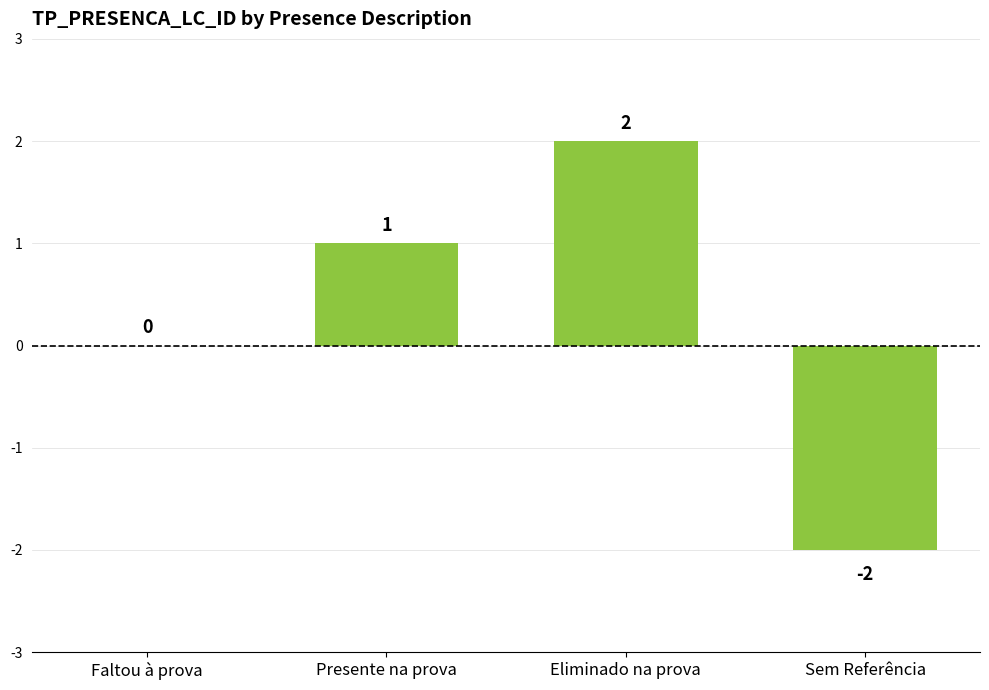

Reading right to left, extract all data points from this chart.

Sem Referência=-2	Eliminado na prova=2	Presente na prova=1	Faltou à prova=0